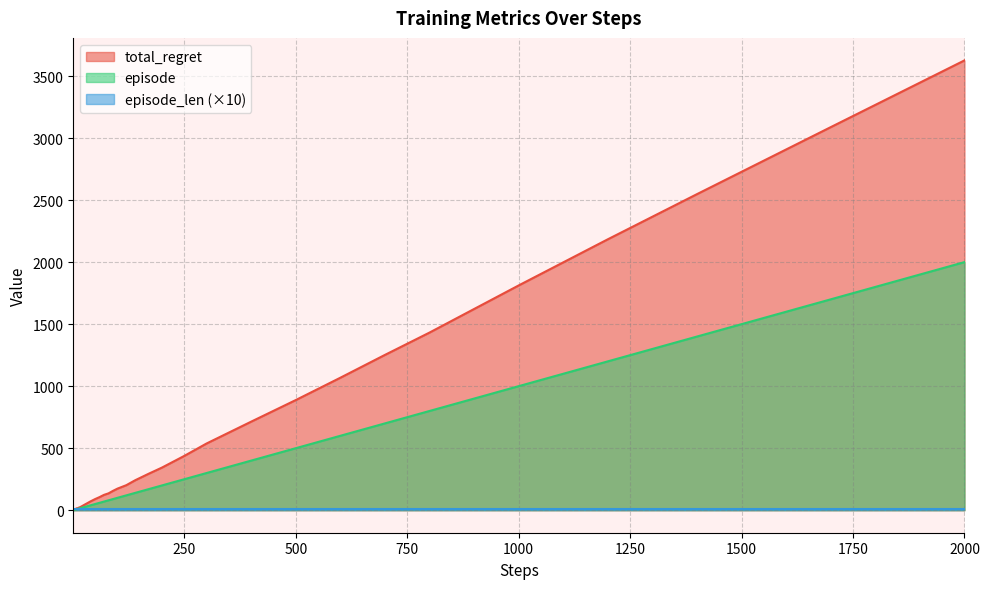

Count the number of data series in this chart.

3